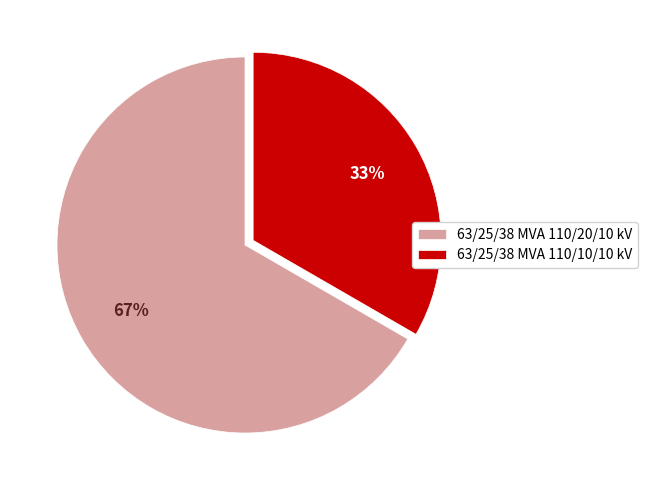

Approximately how many times larger is the value at 63/25/38 MVA 110/10/10 kV compared to 63/25/38 MVA 110/20/10 kV?

0.5